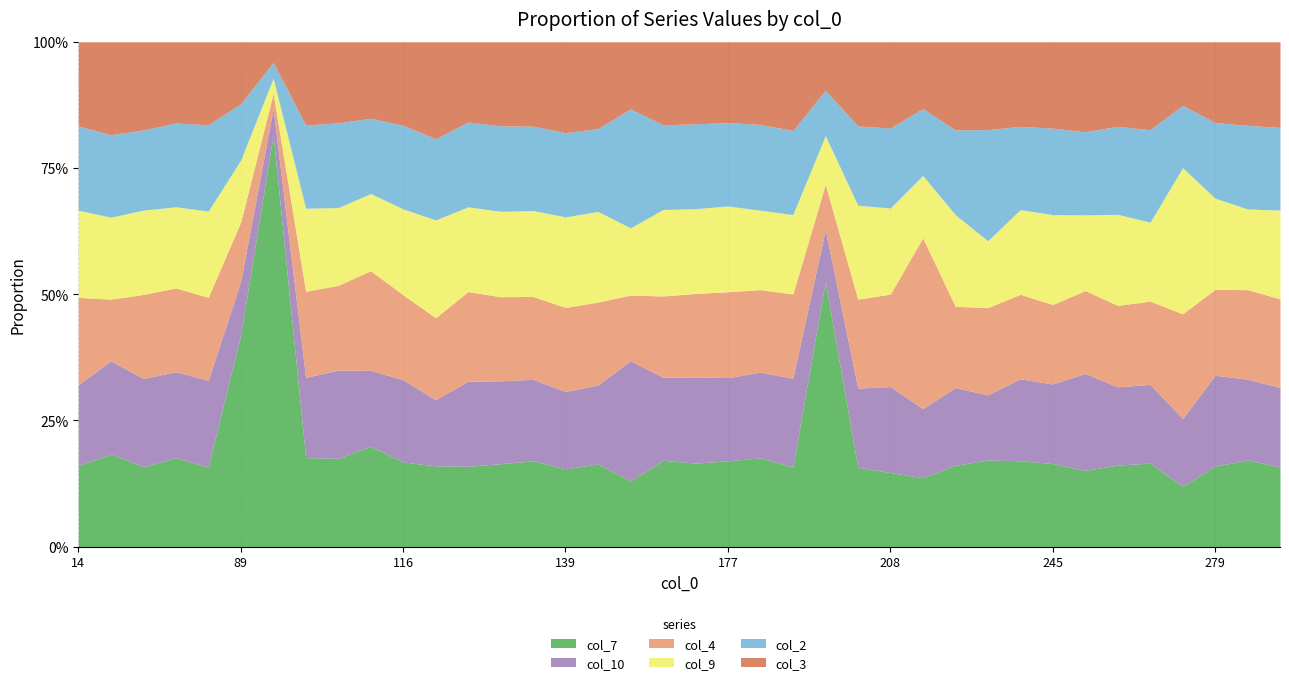

Reading left to right, what are all the values shown in this chart?

col_7: 976	338	755	1354	925	2941	2933	1150	938	164	2599	199	665	2579	2209	452	819	1633	1898	2327	1313	1088	658	2958	618	455	1202	893	145	2516	904	417	971	693	57	590	1117	1003
col_10: 975	340	831	1317	1001	745	186	1035	937	124	2523	163	703	2577	2096	449	781	2989	1821	2402	1274	1049	735	580	615	528	1203	853	109	2401	866	530	931	653	64	666	1041	1002
col_4: 1053	225	793	1277	963	823	109	1113	899	163	2601	202	740	2617	2133	488	821	1632	1785	2325	1314	1011	697	507	692	568	2977	892	146	2476	865	453	969	691	99	630	1154	1116
col_9: 1051	299	795	1239	999	861	108	1073	825	126	2638	241	700	2657	2210	526	897	1671	1899	2363	1312	973	657	545	730	529	1088	1006	112	2479	978	414	1084	655	138	668	1040	1117
col_2: 1014	301	756	1278	1000	784	112	1074	900	123	2561	200	701	2656	2171	489	820	2956	1860	2364	1276	1050	695	505	617	491	1165	929	186	2439	941	454	1046	768	59	554	1078	1041
col_3: 1015	339	832	1241	961	860	147	1075	861	125	2562	239	663	2616	2172	528	859	1670	1823	2287	1237	1013	734	543	654	530	1164	968	147	2478	940	492	1007	729	60	592	1077	1079